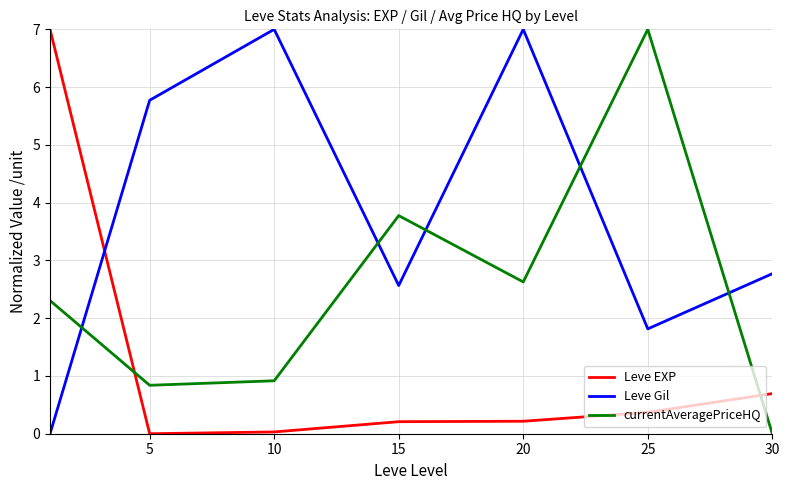

How many positive values does the Leve Gil series have?

6